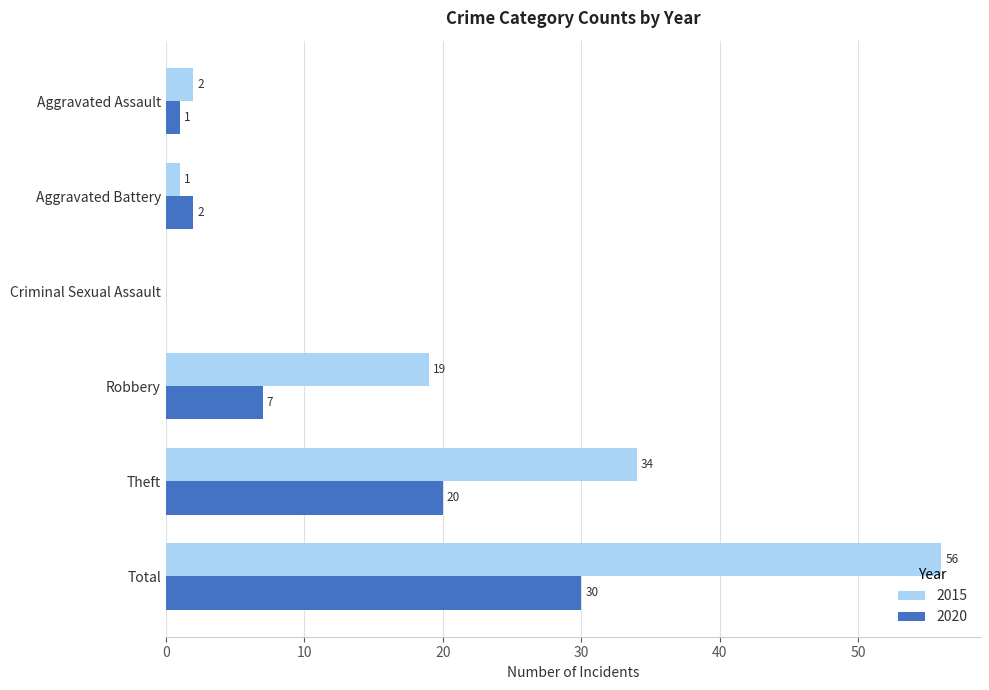

What is the sum of all 2020 values?

60